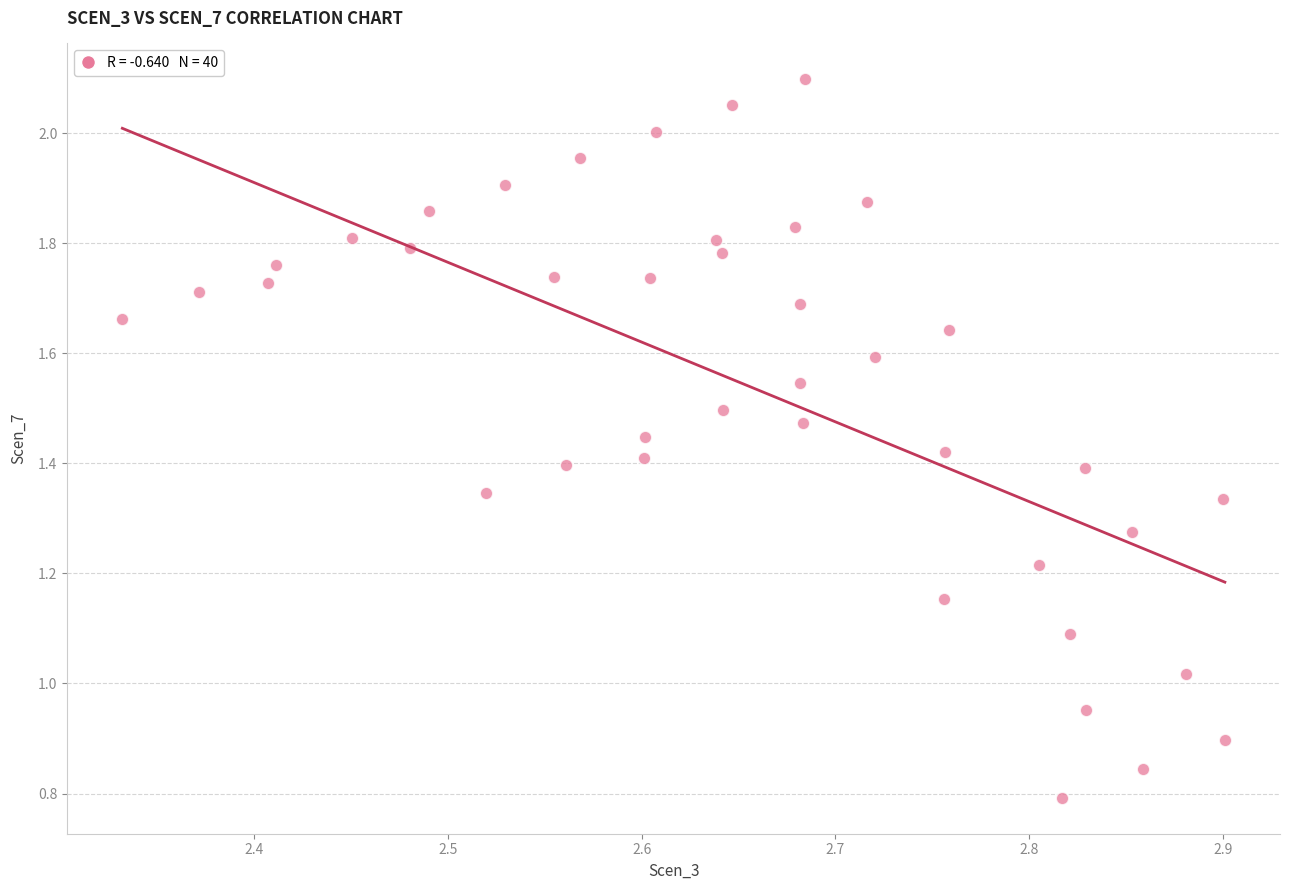

What is the range of X values (max minus min)?

0.6